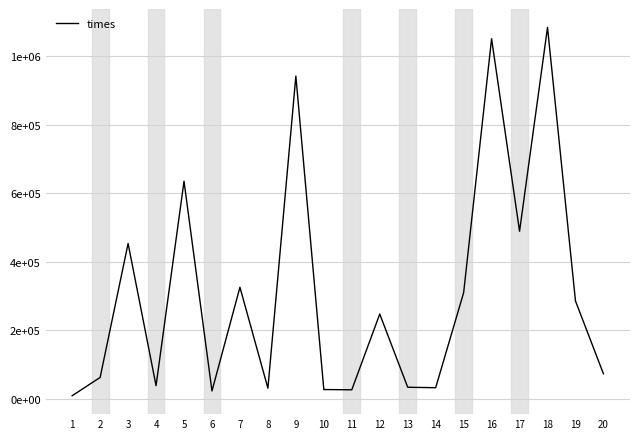

Does the chart display data point markers on the line(s)?

No